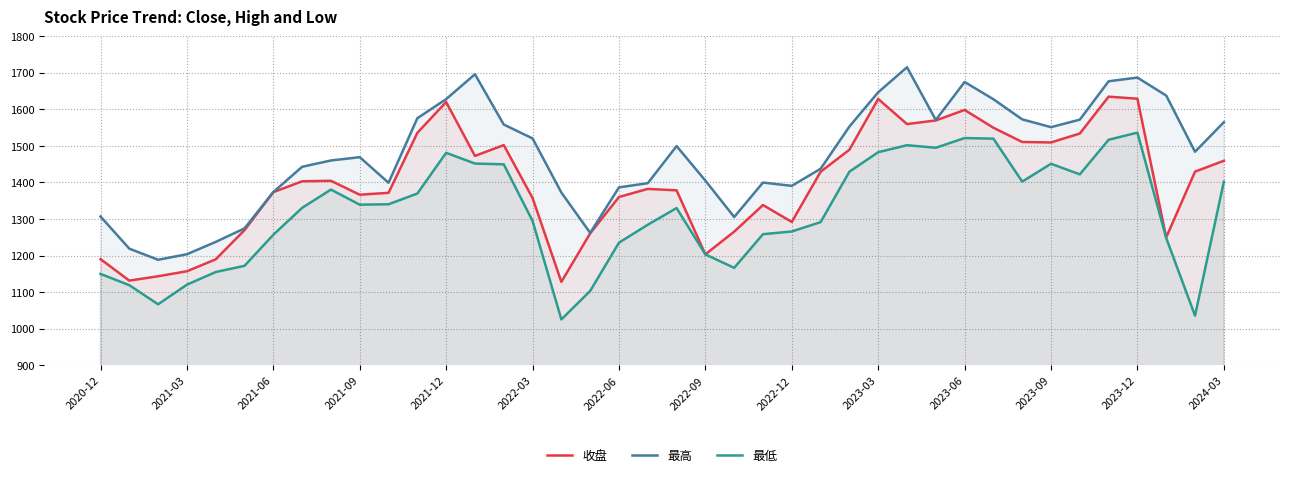

What is the value of the 最高 point at the 25th from the left?

1390.8